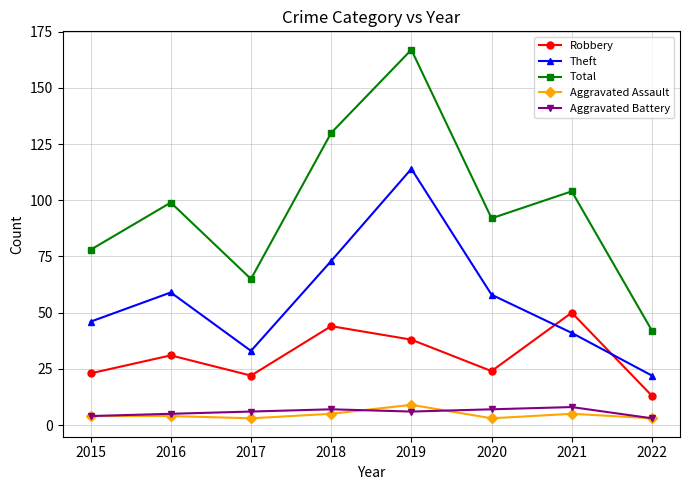

Reading left to right, what are all the values shown in this chart?

Robbery: 2015=23	2016=31	2017=22	2018=44	2019=38	2020=24	2021=50	2022=13
Theft: 2015=46	2016=59	2017=33	2018=73	2019=114	2020=58	2021=41	2022=22
Total: 2015=78	2016=99	2017=65	2018=130	2019=167	2020=92	2021=104	2022=42
Aggravated Assault: 2015=4	2016=4	2017=3	2018=5	2019=9	2020=3	2021=5	2022=3
Aggravated Battery: 2015=4	2016=5	2017=6	2018=7	2019=6	2020=7	2021=8	2022=3